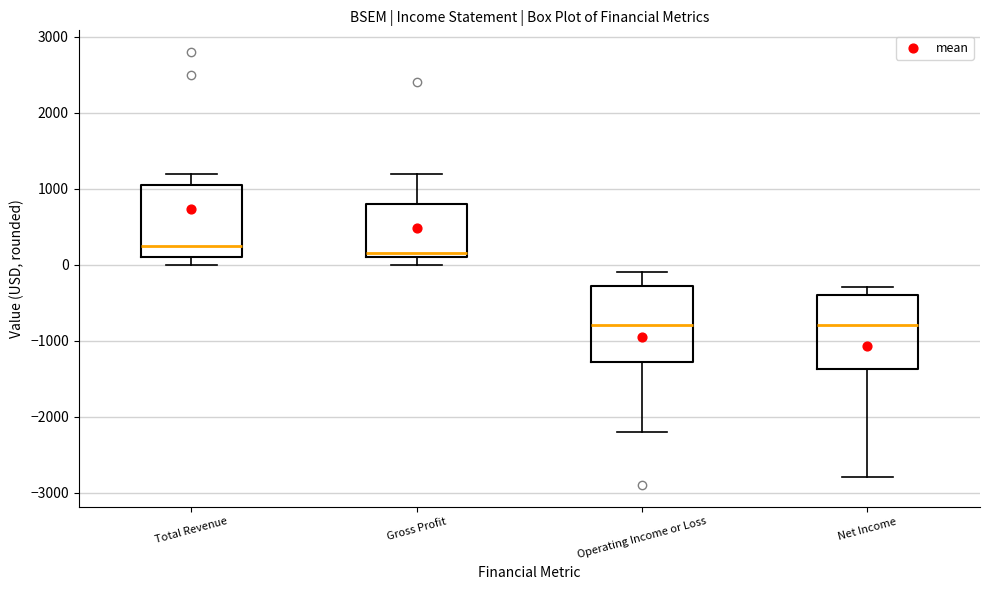

Where is the upper edge of the box for Operating Income or Loss on the y-axis? The values are not printed on the chart, so give them approximately, as read against the axis.

-300